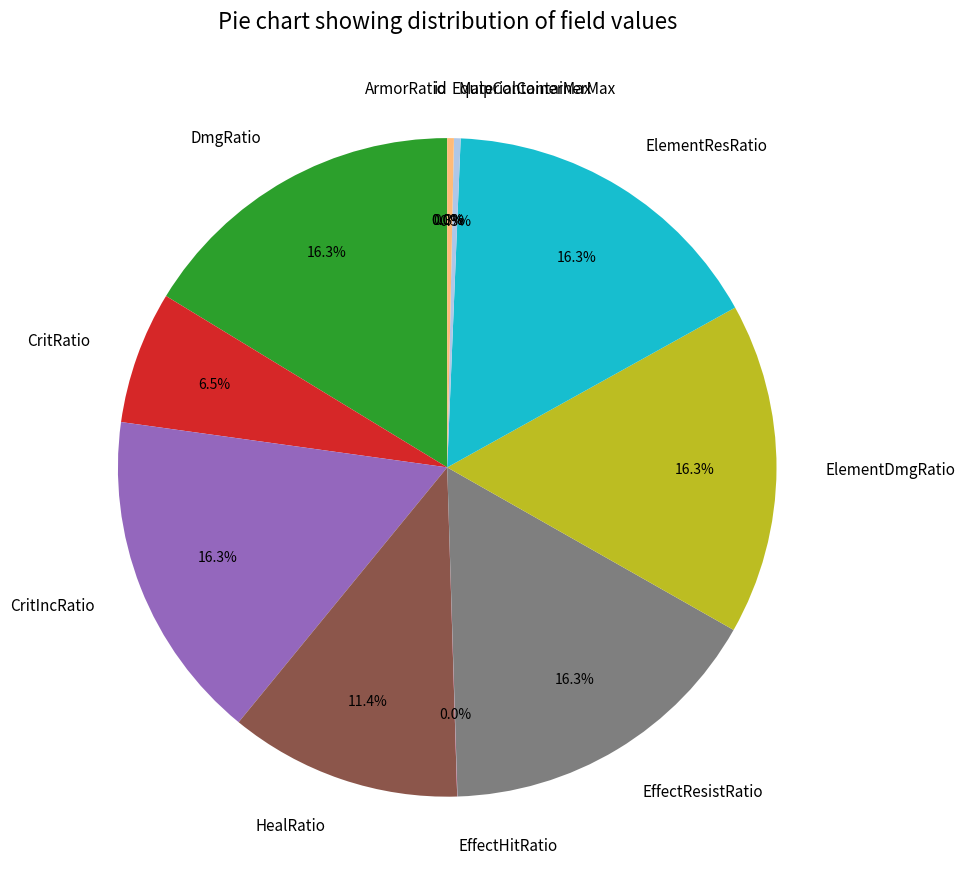

What portion of the pie excludes HealRatio?

88.6%